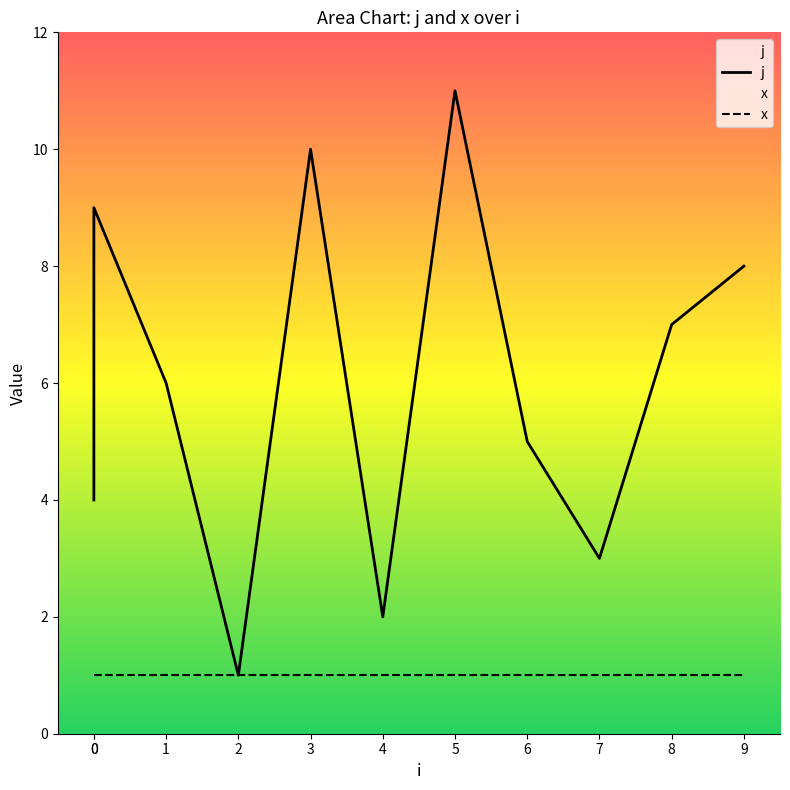

What is the minimum value shown in the chart?

1